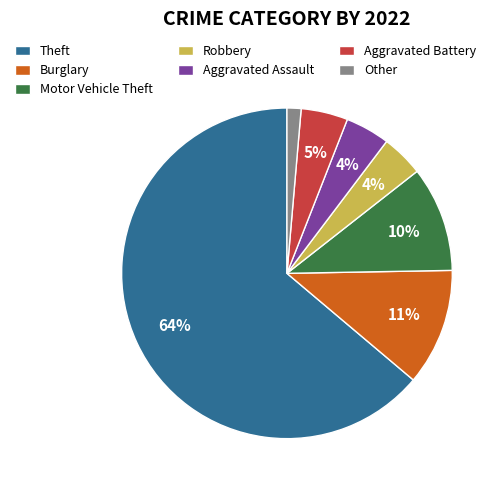

Combined, do Robbery and Theft account for over 50%?

Yes